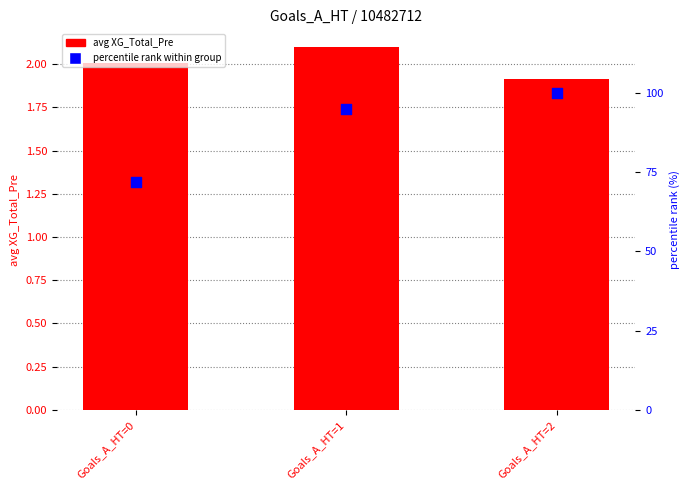

Which series contains the lowest Y value?

avg XG_Total_Pre